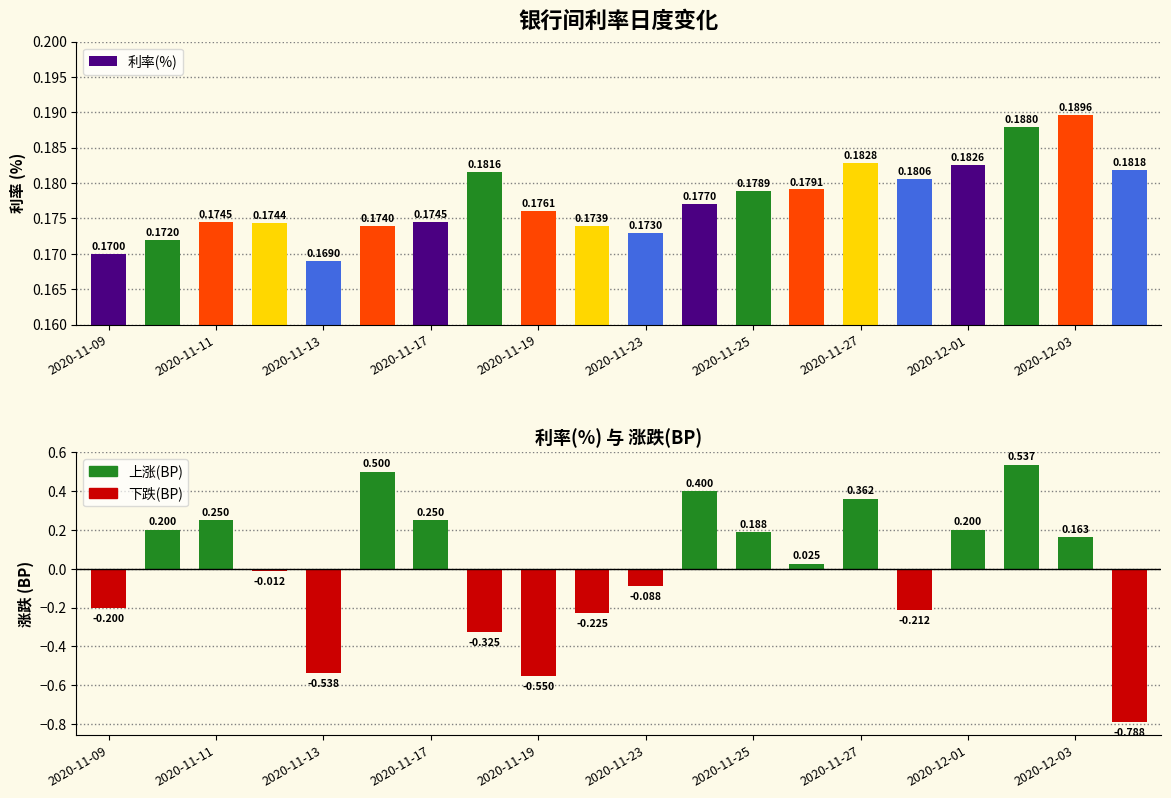

How many values in 涨跌(BP) are above zero?

11